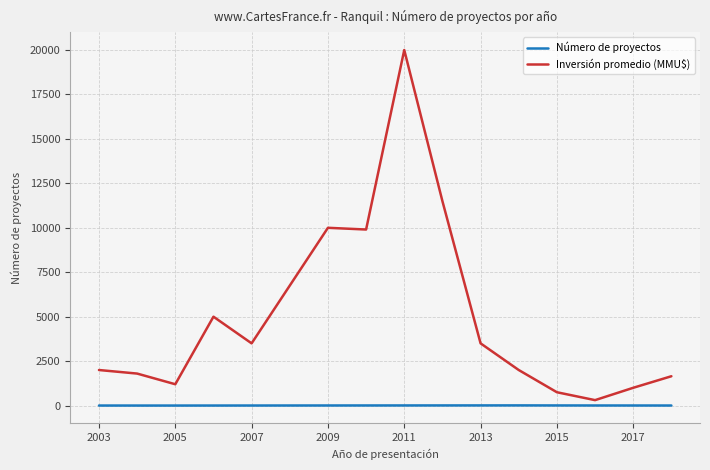

What is the maximum value for Inversión promedio (MMU$)?

20000